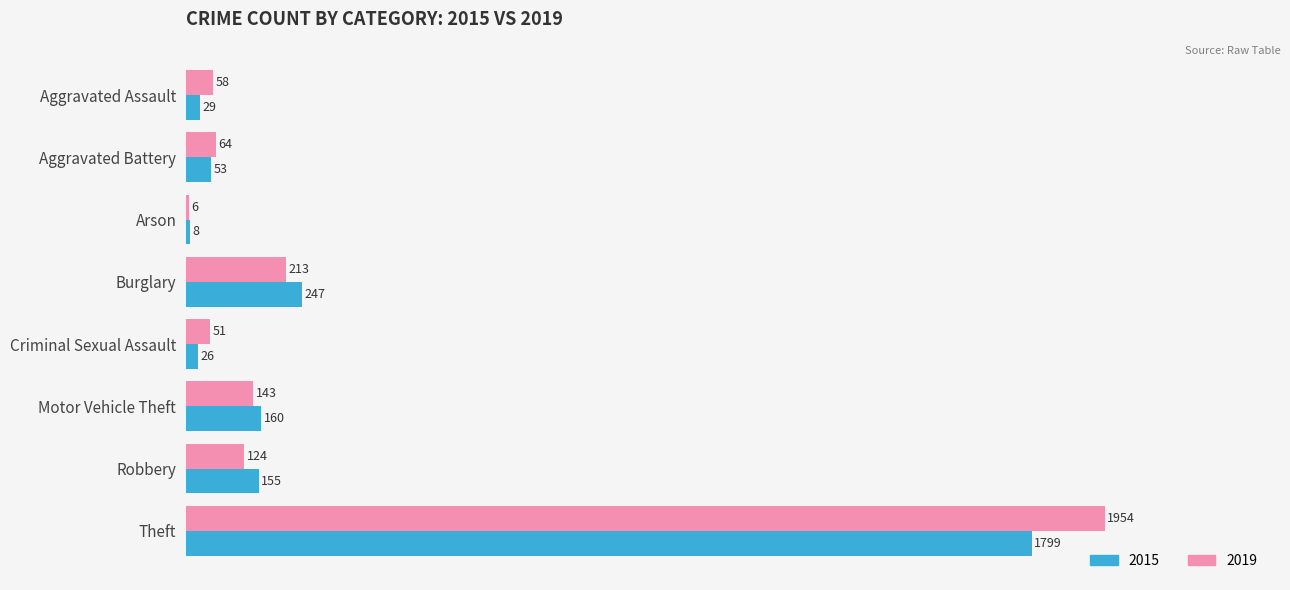

What is the highest value of the 2015 series?

1799